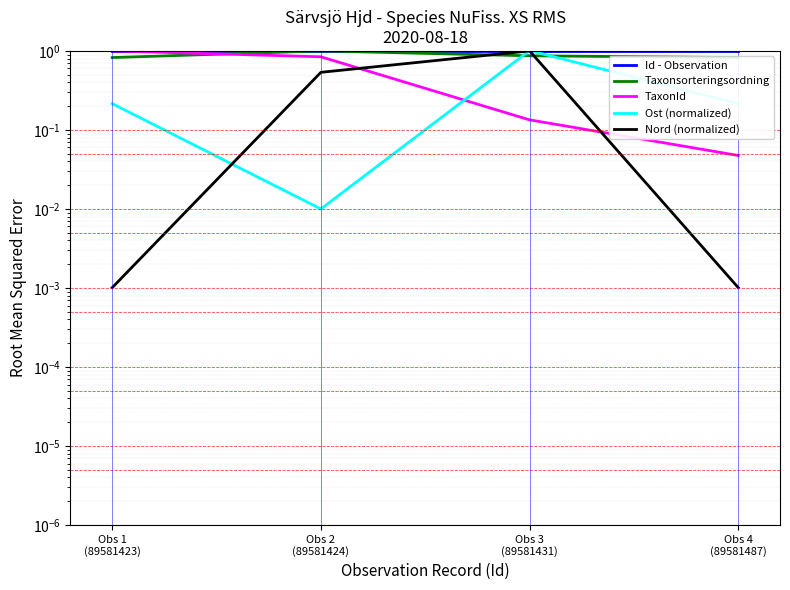

In Nord (normalized), how many points are higher than both neighbors (excluding endpoints)?

1